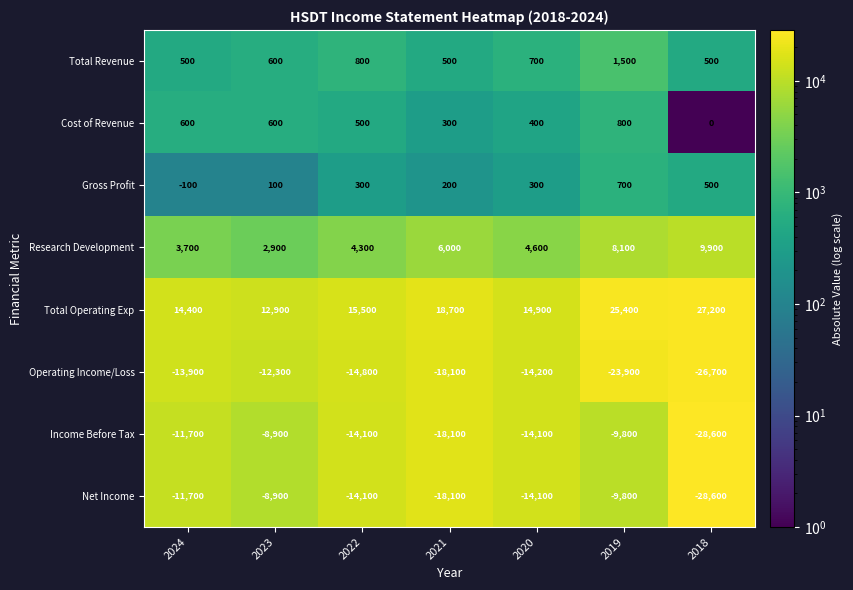

What is the total value across all series at 2020?

-21500